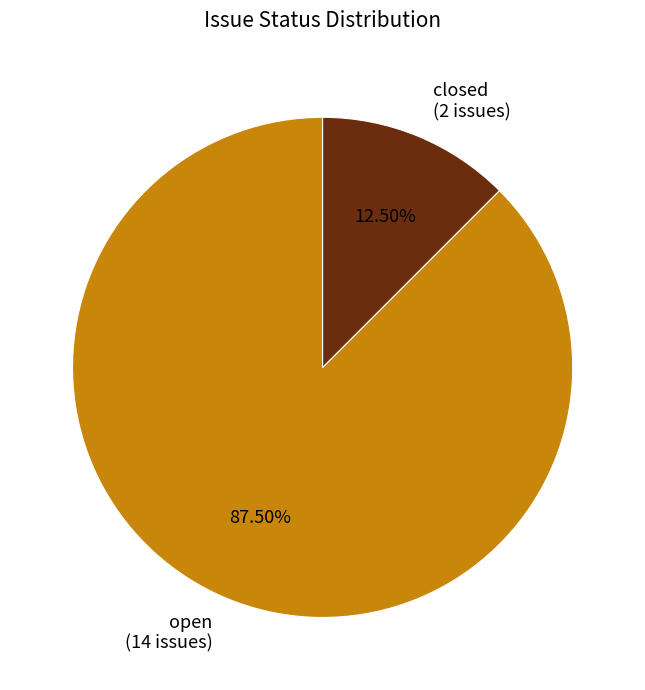

Do closed and open together represent more than half of the pie?

Yes